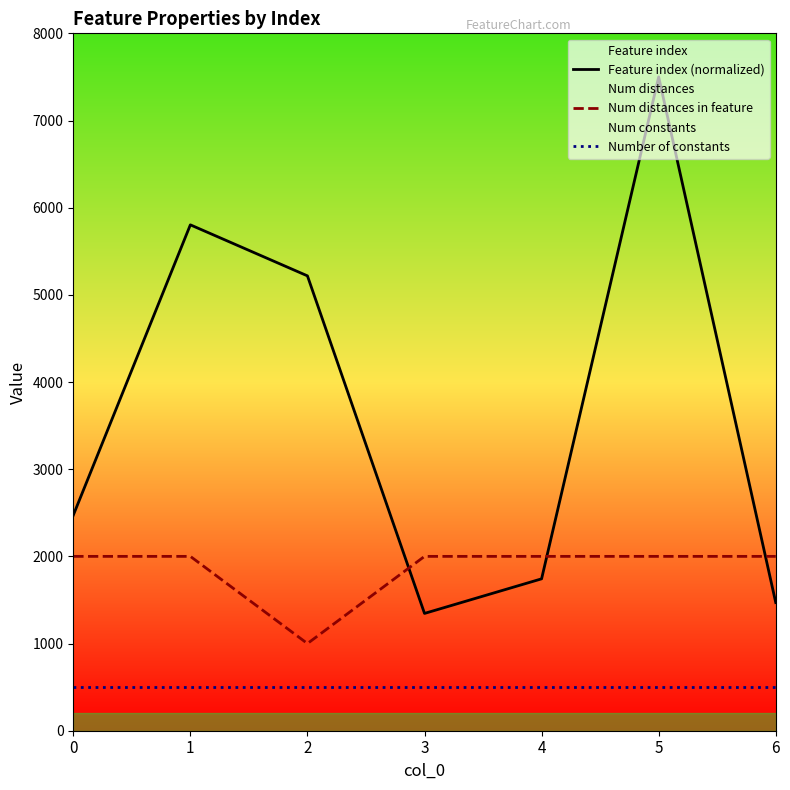

Count the number of categories in the chart.

7